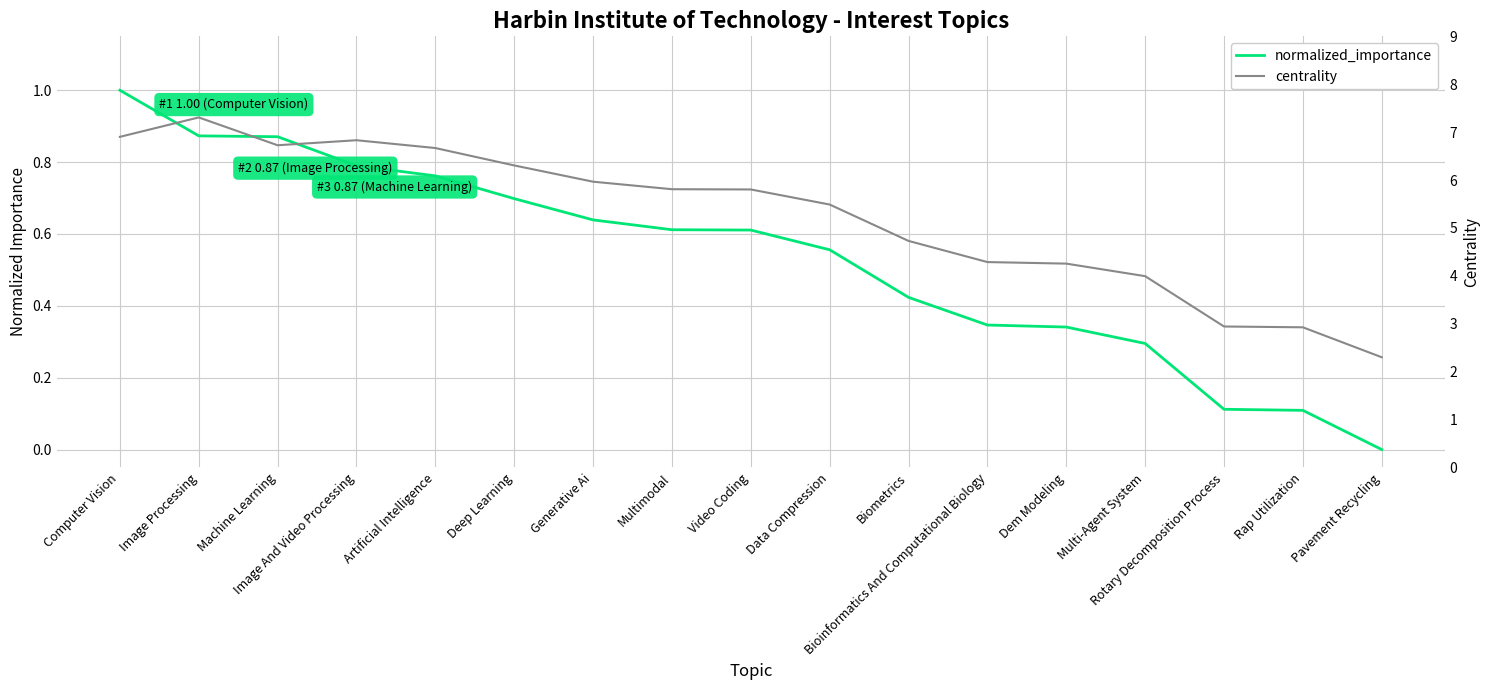

At which category is the sum across all series the highest?

Image Processing